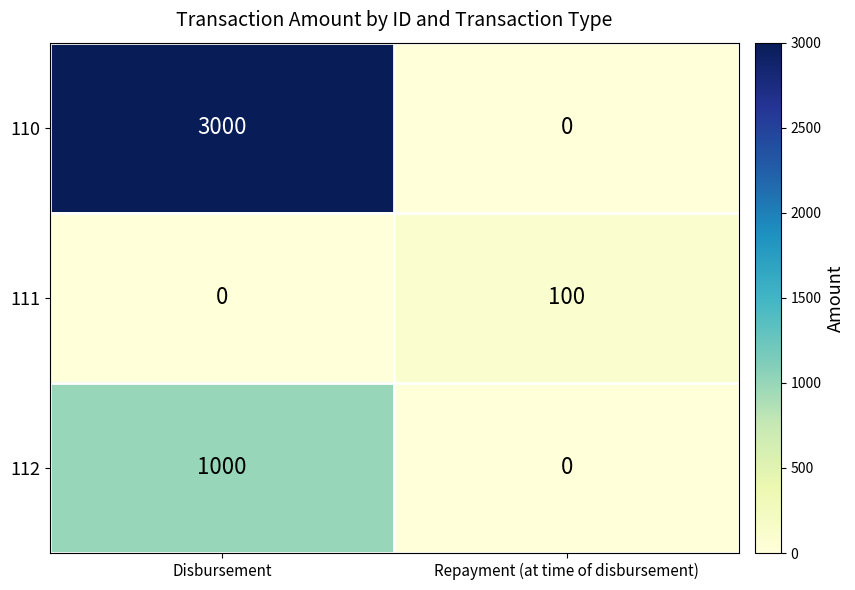

At which label does 112 reach its minimum?

Repayment (at time of disbursement)